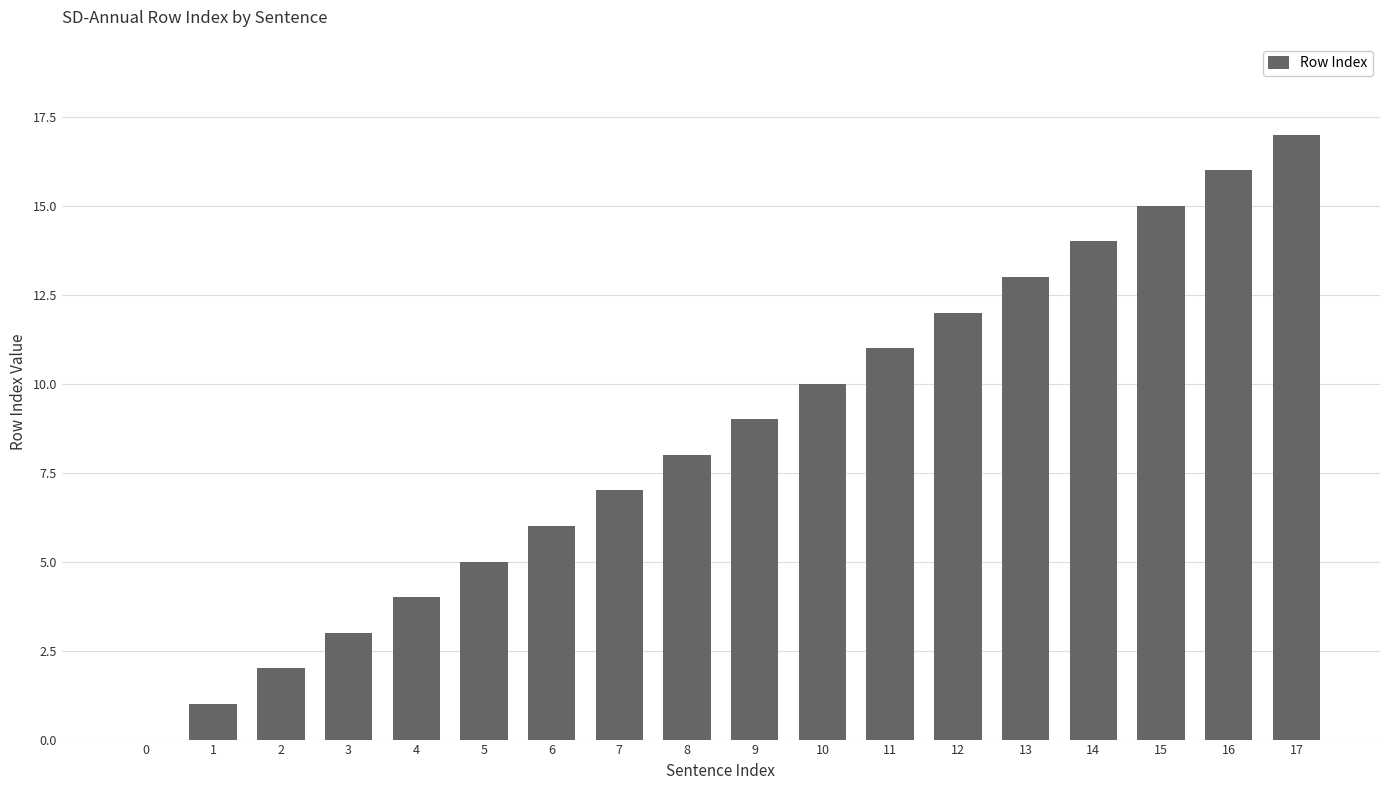

What is the maximum value shown in the chart?

17